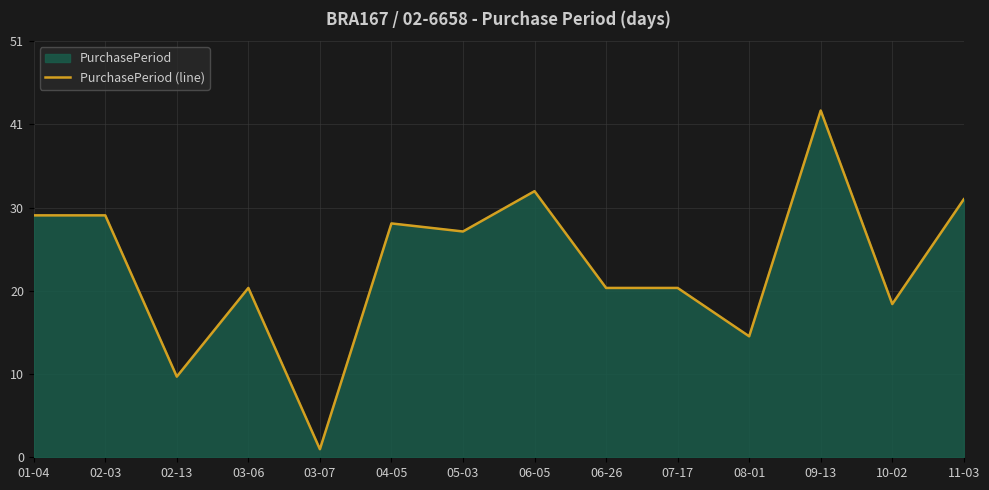

What value does the data have at 07-17, to the nearest 10?

20